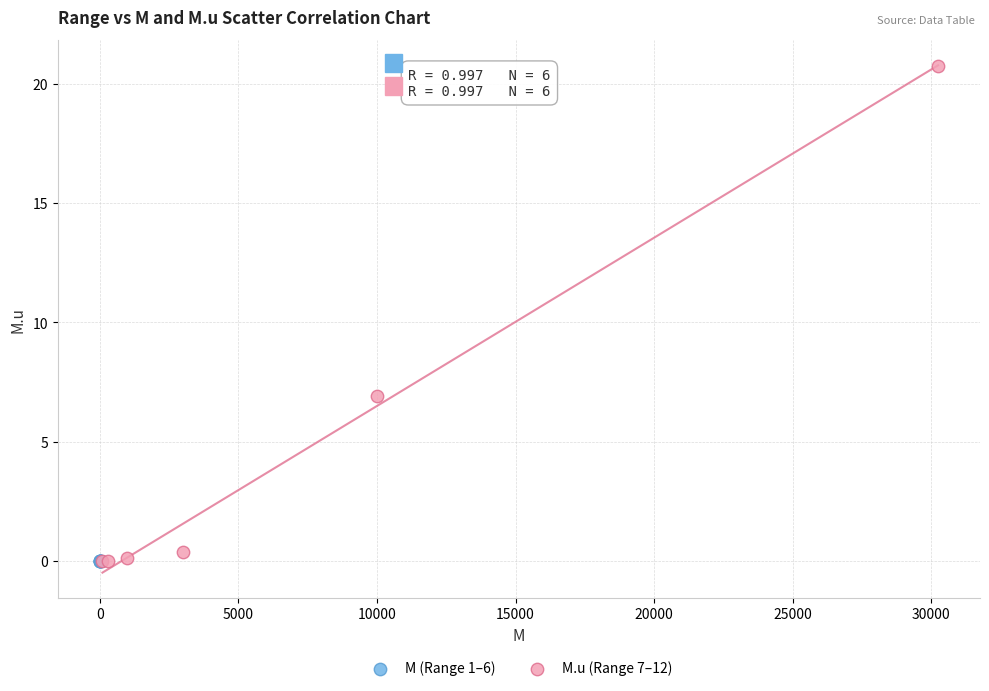

What are all the series names shown in the legend?

M (Range 1–6), M.u (Range 7–12)